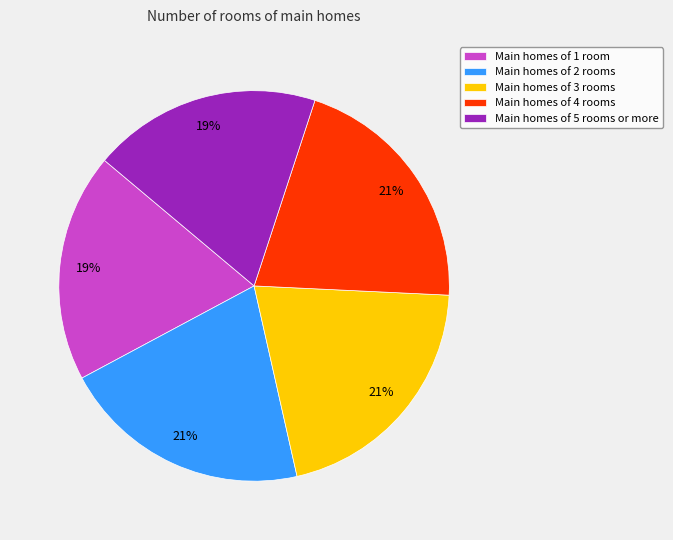

What is the ratio of the value at Main homes of 4 rooms to the value at Main homes of 1 room?

1.1